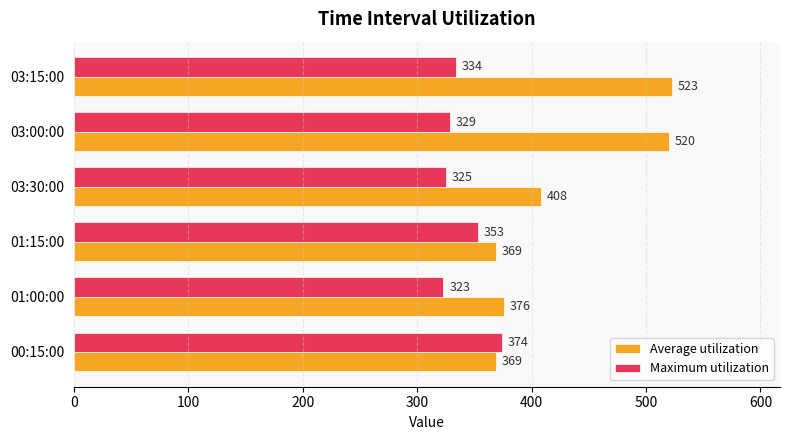

The value of Maximum utilization at 00:15:00 is 374. True or false?

True